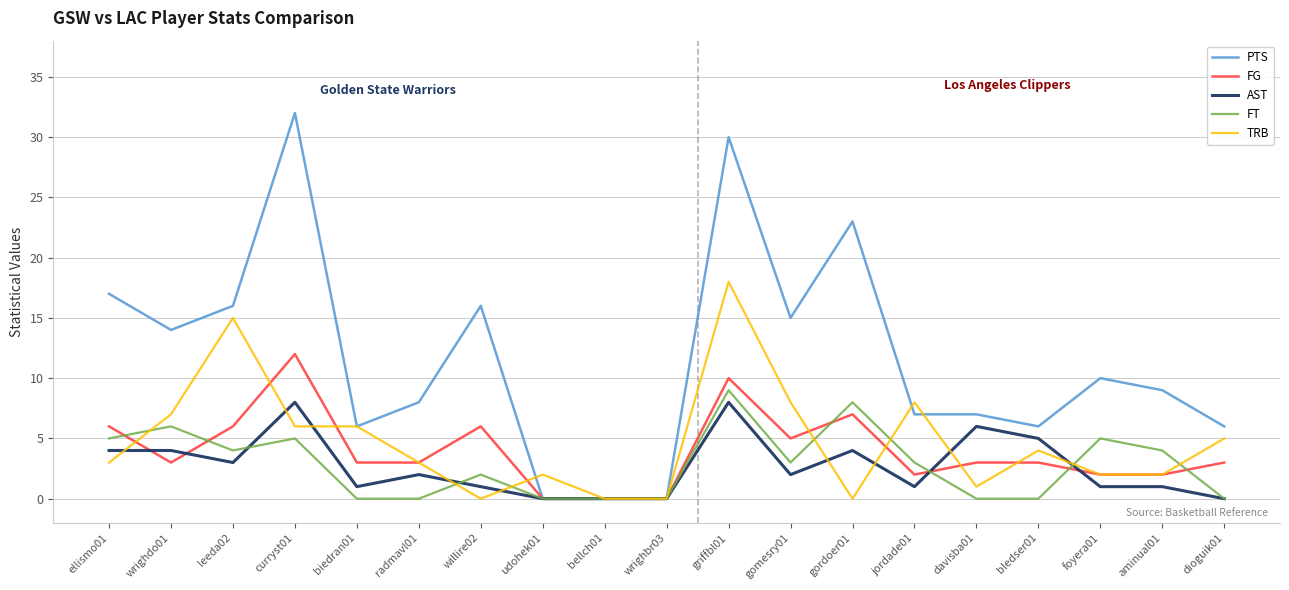

True or false: TRB has a value of 8 at jordade01.

True